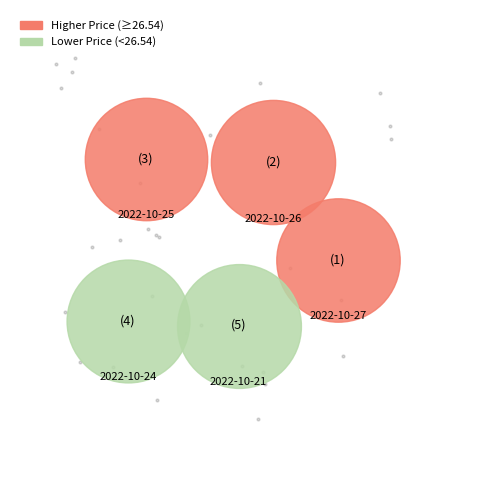

Which has a higher value, 2022-10-21 or 2022-10-24?

2022-10-21